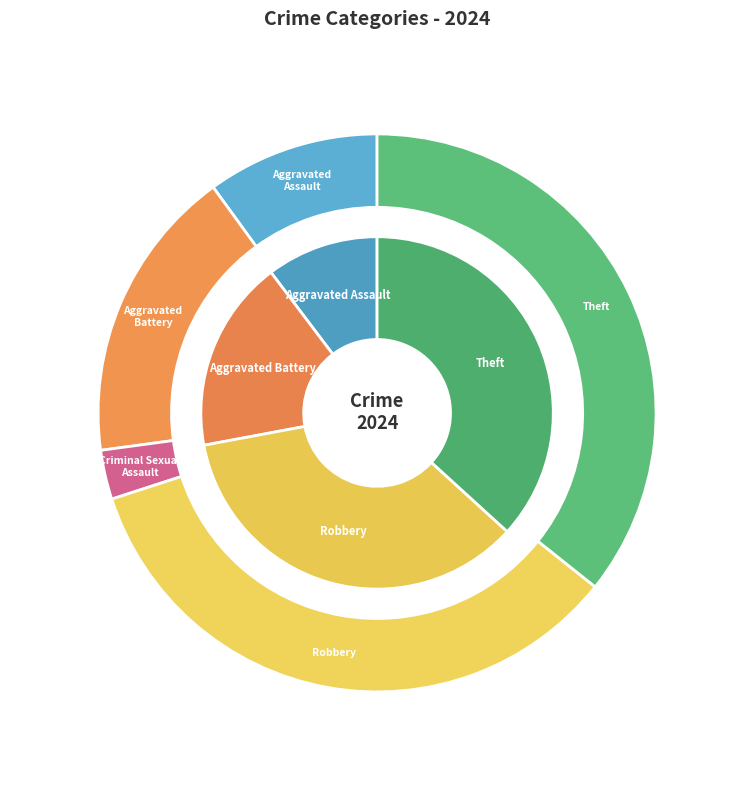

What portion of the pie excludes Aggravated Assault?

89.7%